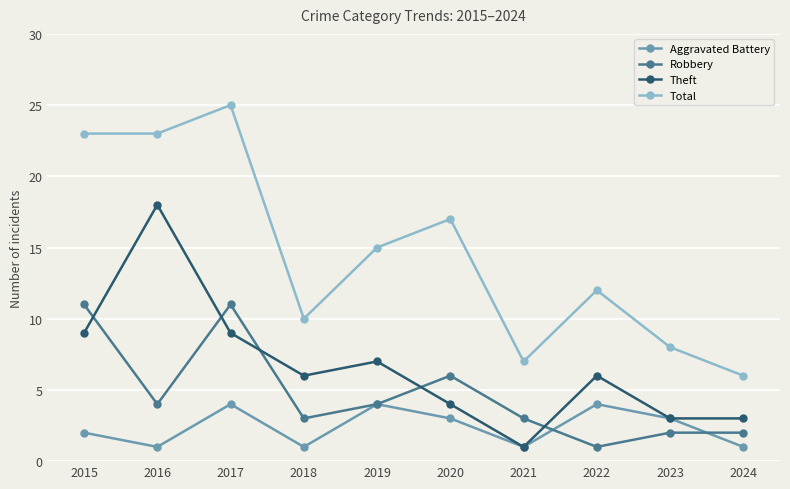

What is the maximum value for Robbery?

11